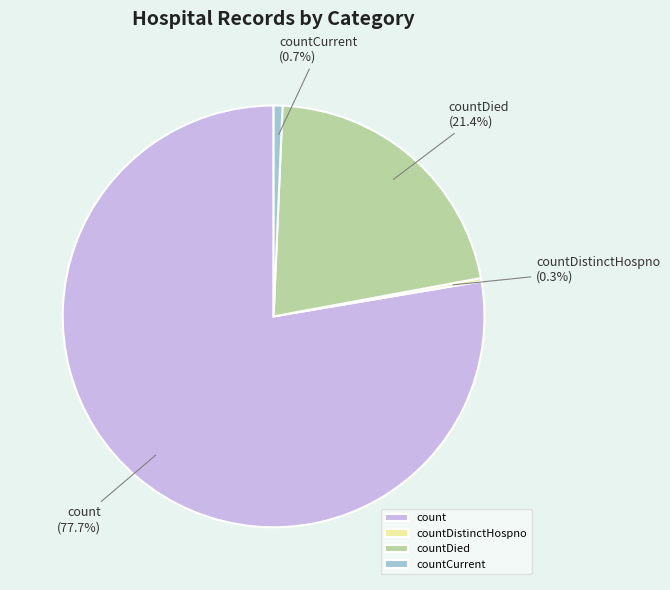

What is the largest slice in the pie chart?

count